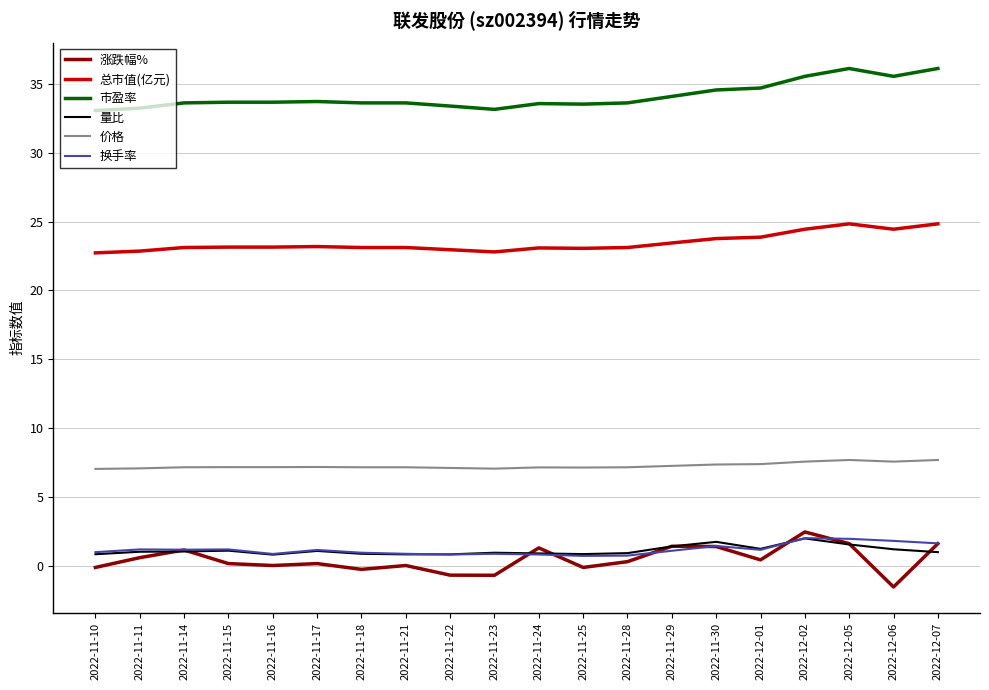

The value of 市盈率 at 2022-11-10 is 33.1. True or false?

True